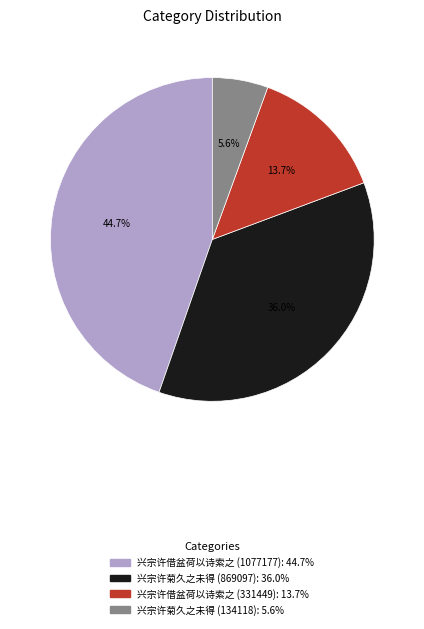

Does any single category account for the majority?

No